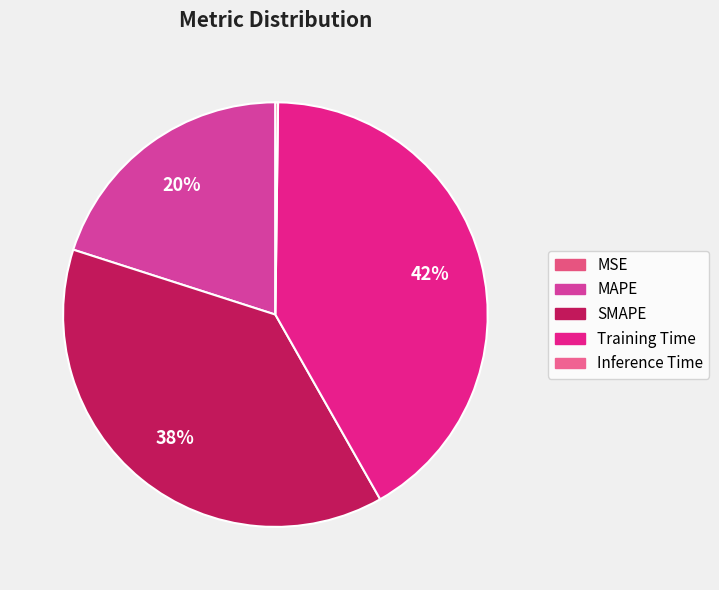

How much of the chart is everything except SMAPE?

61.8%